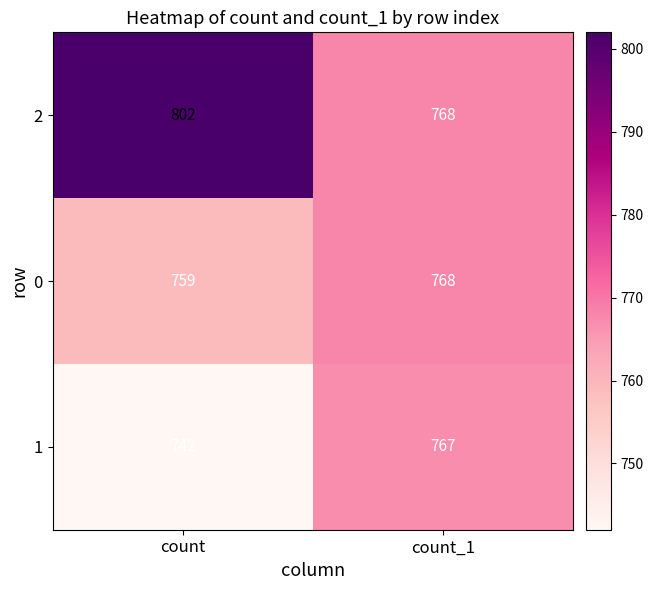

What is the difference between the 0 values at count_1 and count?

9